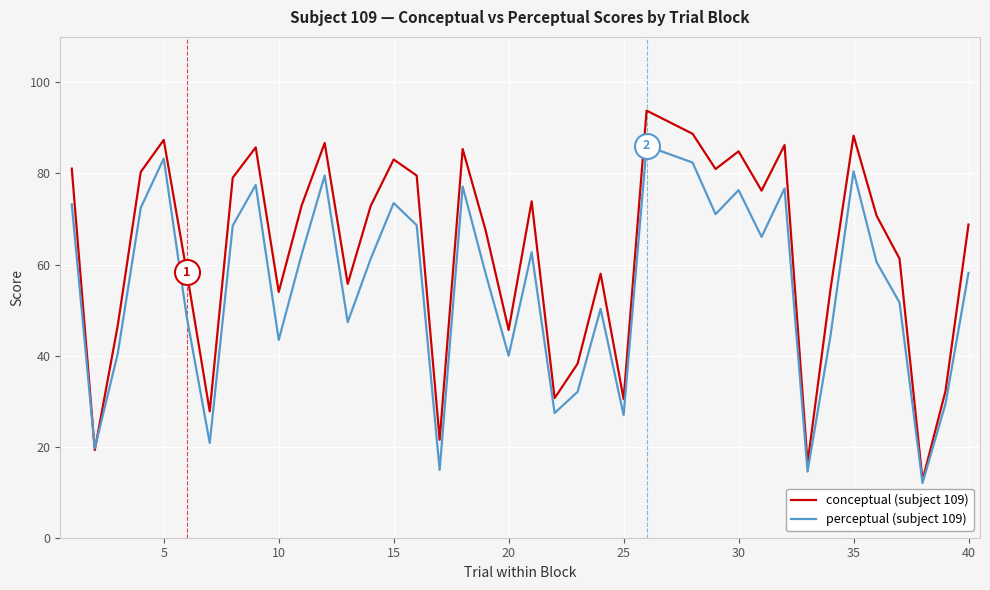

Rank the series by their average value, from highest to lowest.

conceptual (subject 109), perceptual (subject 109)